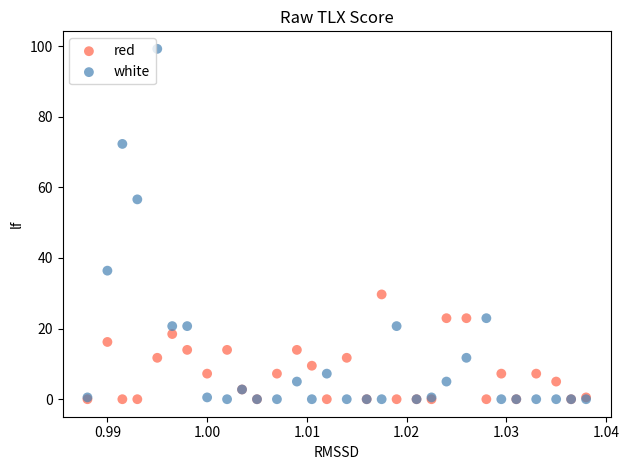

In the white series, what Y value is closest to 49?

56.6